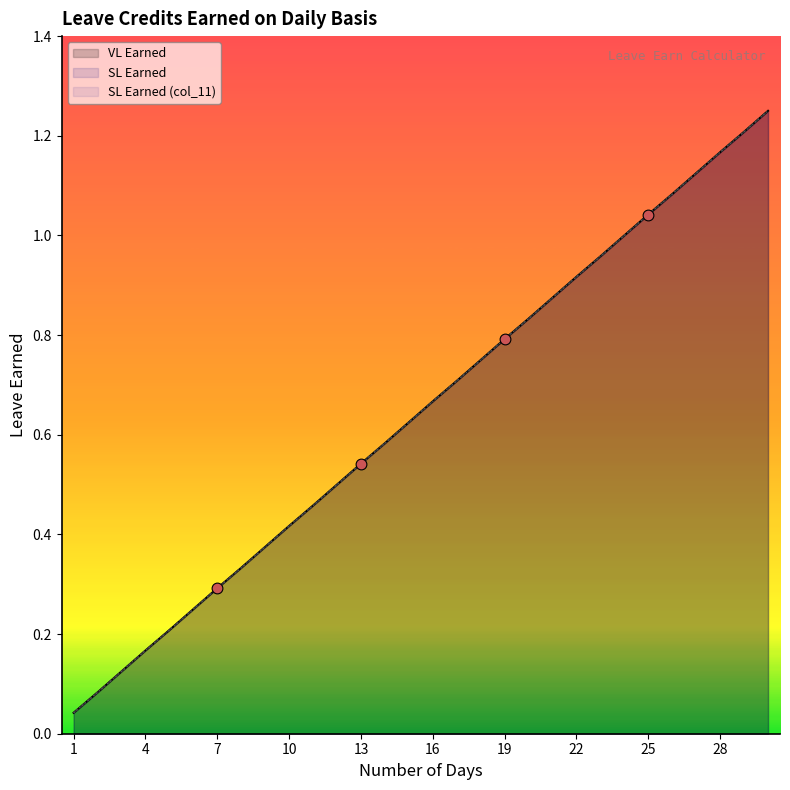

At which category is the sum across all series the highest?

30